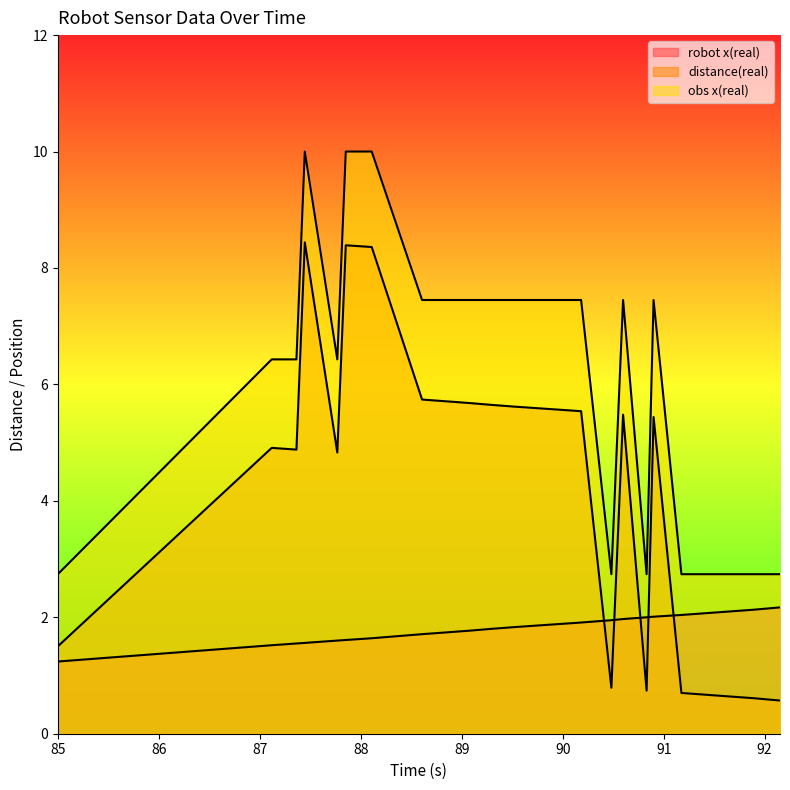

What is the average value of the robot x(real) series?

1.8